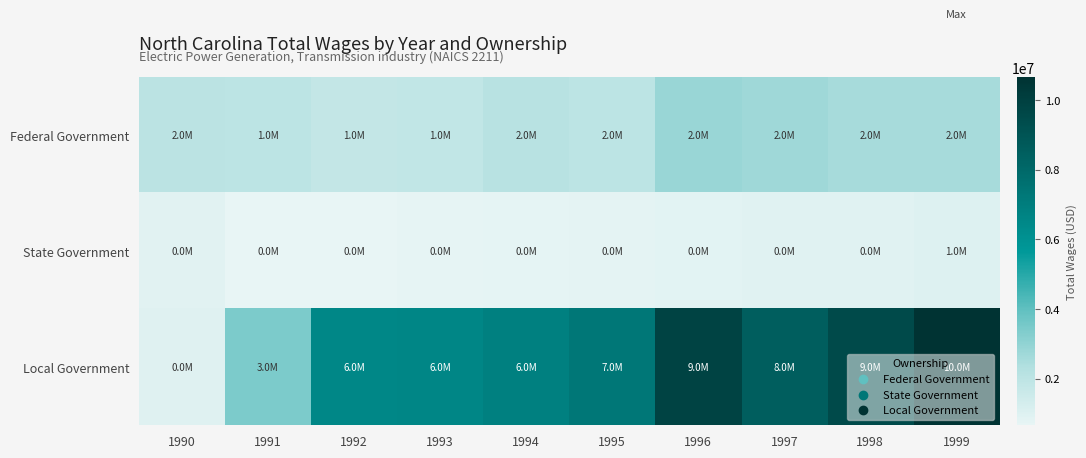

Reading left to right, extract all data points from this chart.

Federal Government: 1990=2050199	1991=1999915	1992=1801155	1993=1831382	1994=2117726	1995=2002215	1996=2824046	1997=2707256	1998=2542305	1999=2550937
State Government: 1990=880125	1991=695442	1992=658370	1993=728700	1994=736996	1995=799447	1996=841056	1997=897088	1998=917252	1999=1006350
Local Government: 1990=957195	1991=3413044	1992=6482726	1993=6580347	1994=6838454	1995=7270592	1996=9811150	1997=8482238	1998=9471023	1999=10650916